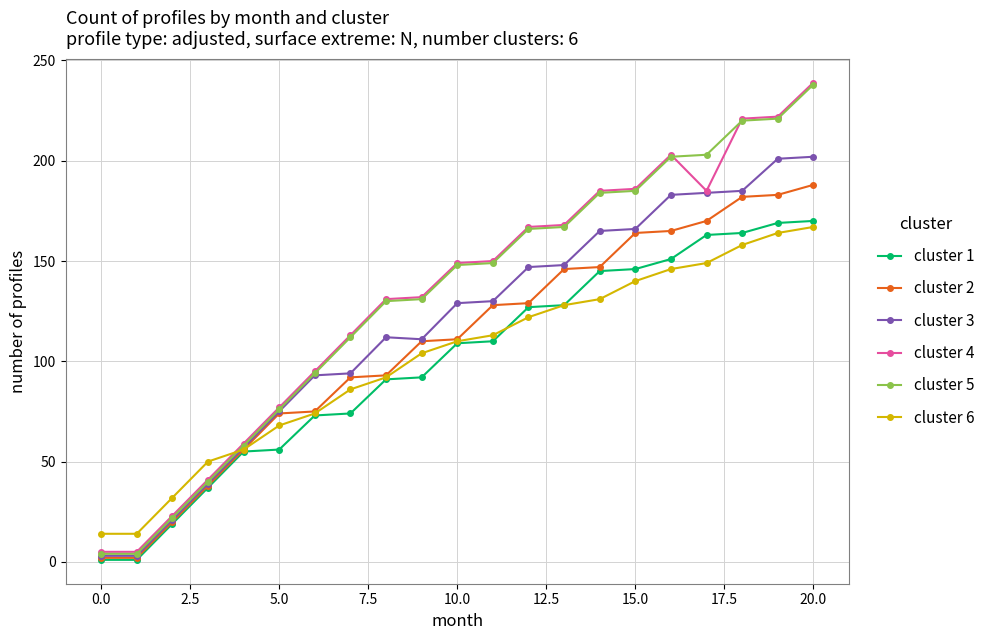

True or false: cluster 4 has more than 0 interior local peaks.

True